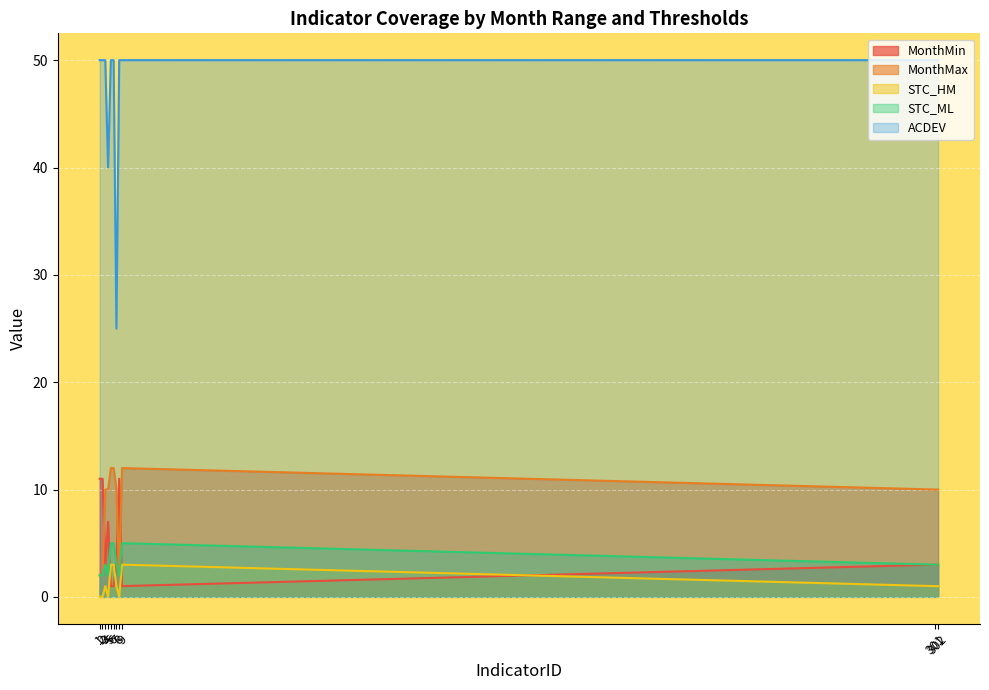

The ACDEV series shows 13 at 8. True or false?

False